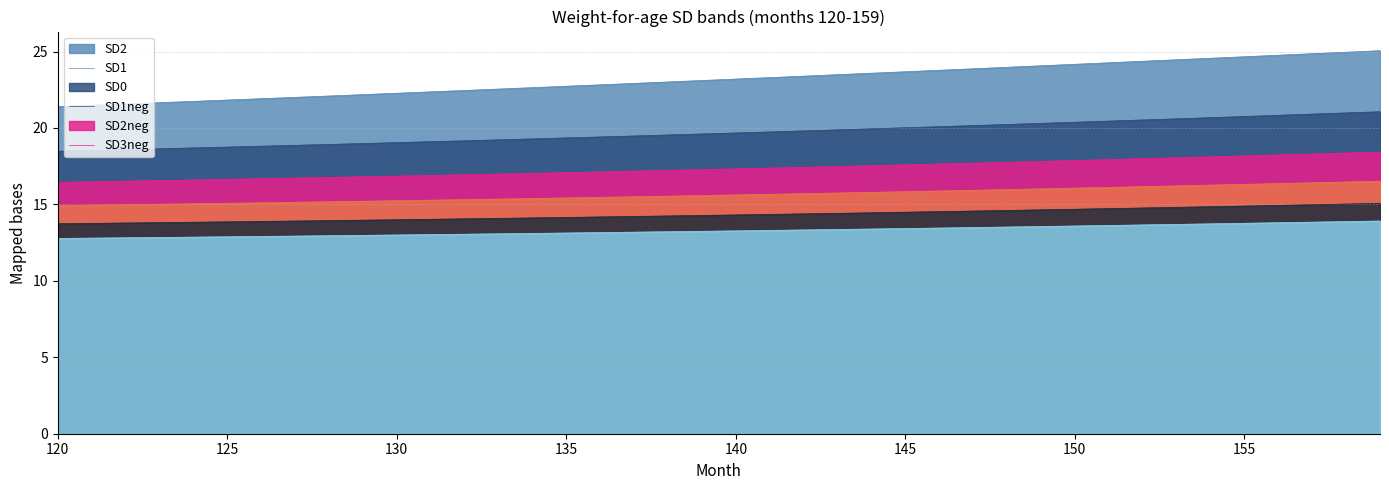

What is the sum of all SD1neg values?

625.7